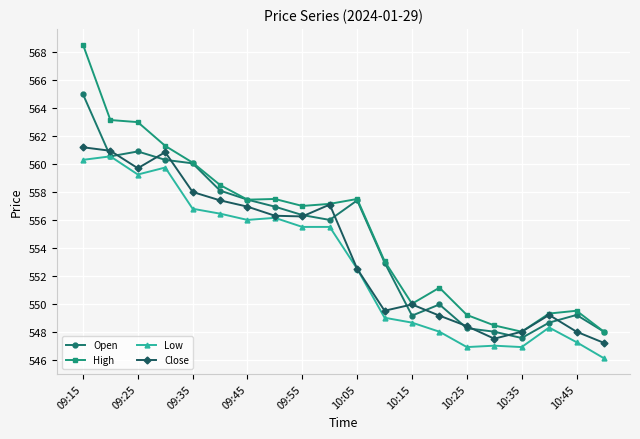

What is the average value of the Low series?

552.8